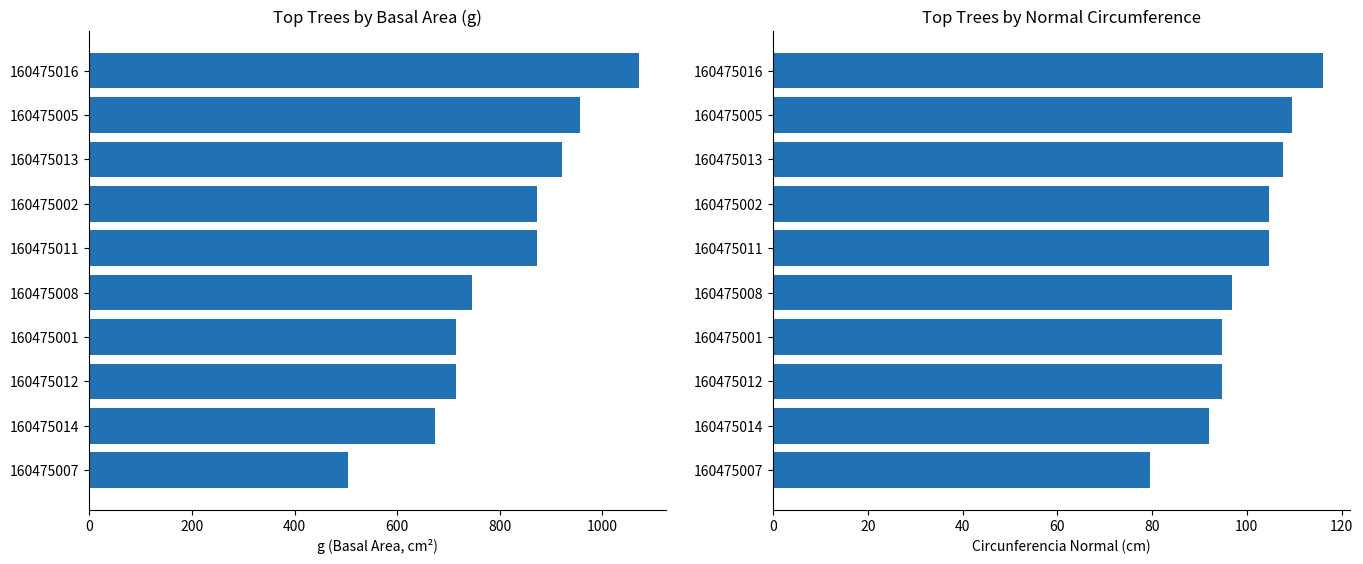

Between 160475011 and 160475008, which series saw the biggest shift?

g (basal area cm²)